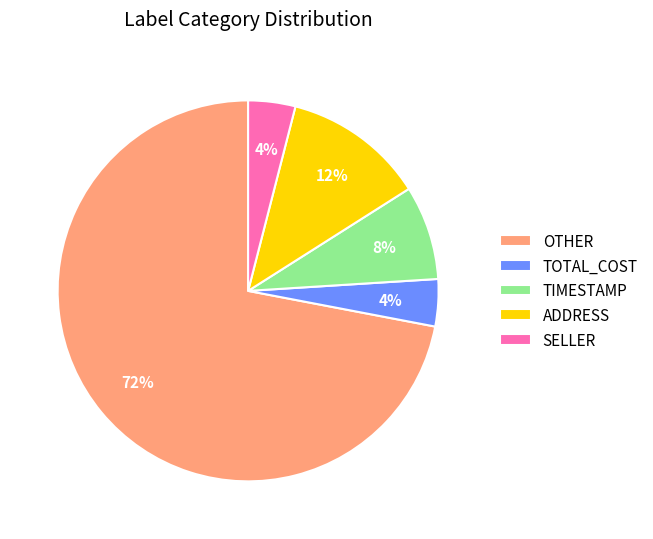

What is the ratio of the value at TIMESTAMP to the value at TOTAL_COST?

2.0